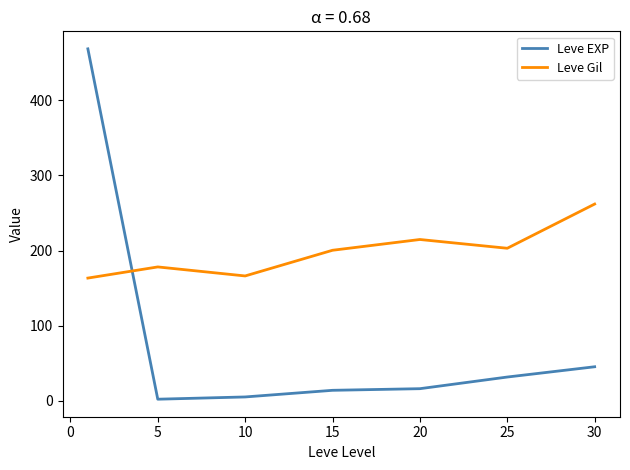

Which series has the largest total across all categories?

Leve Gil